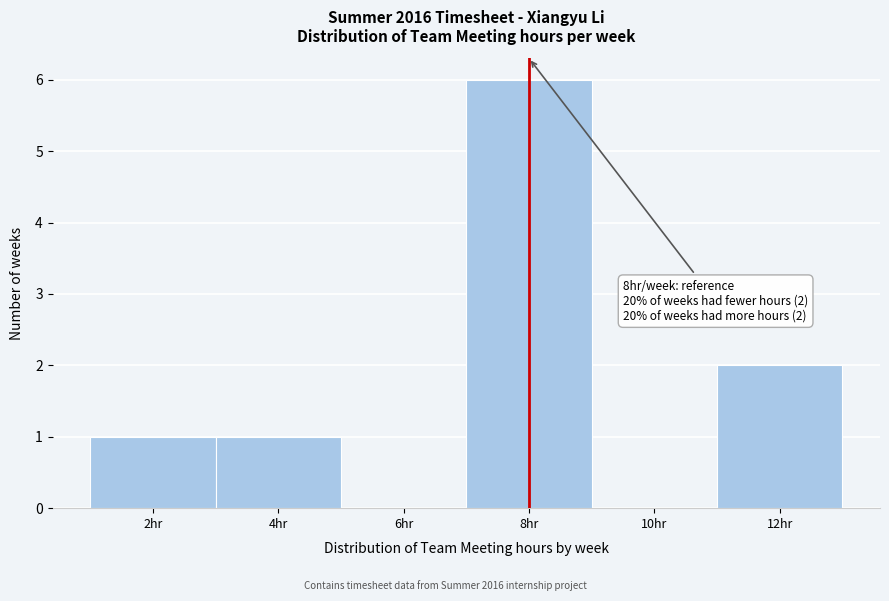

Which range on the x-axis has the tallest bar?

7 to 9